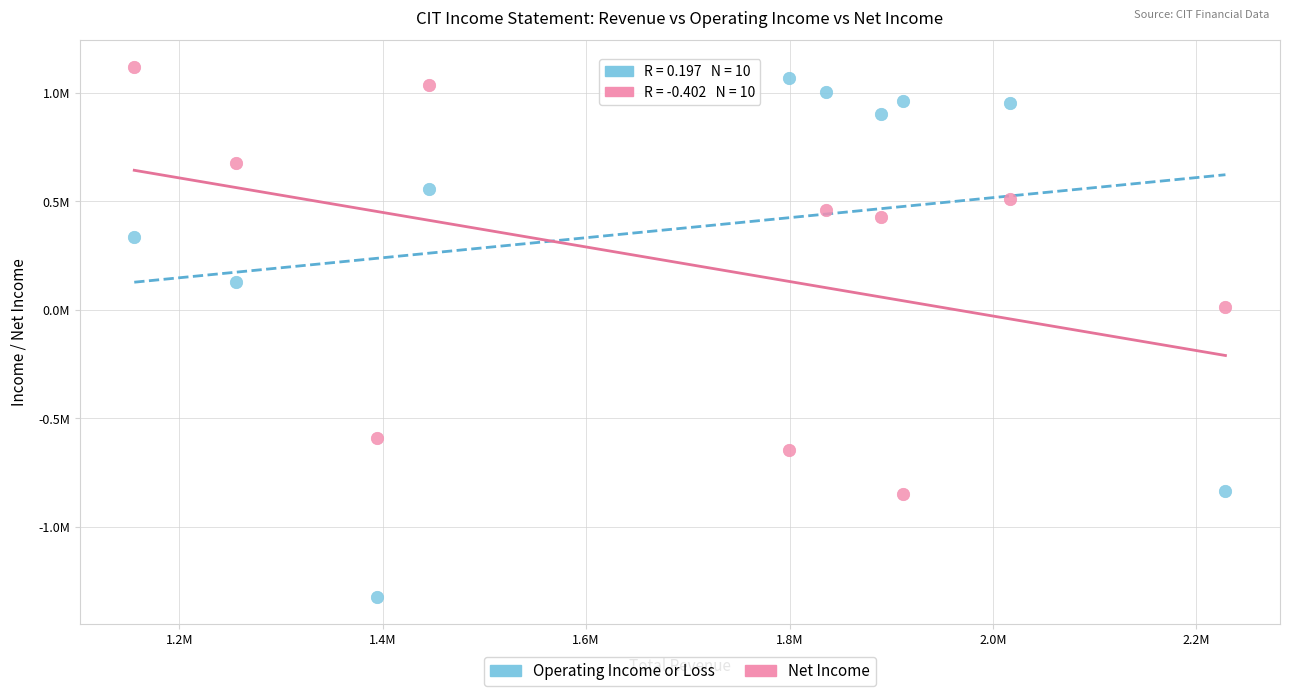

Which series has the largest Y range (max minus min)?

Operating Income or Loss